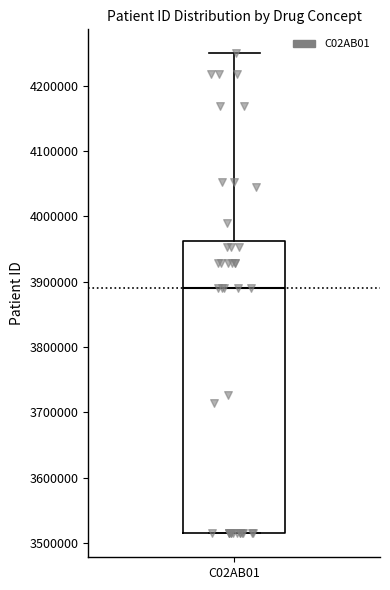

Read this box plot against the y-axis: the position of the median line, the range covered by the box, and the ends of both whiskers. The values are not printed on the chart, so give them approximately, as read against the axis.

median 3890000, box 3510000 to 3960000, whiskers 3510000 to 4250000